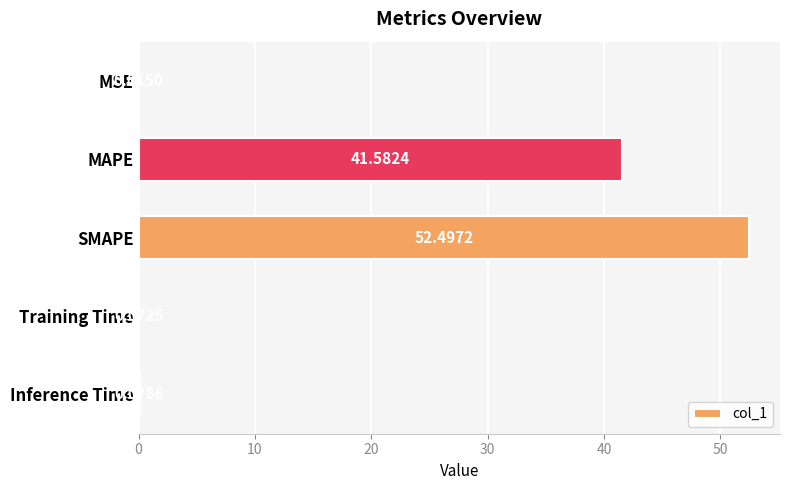

What is the sum of all values?

94.2